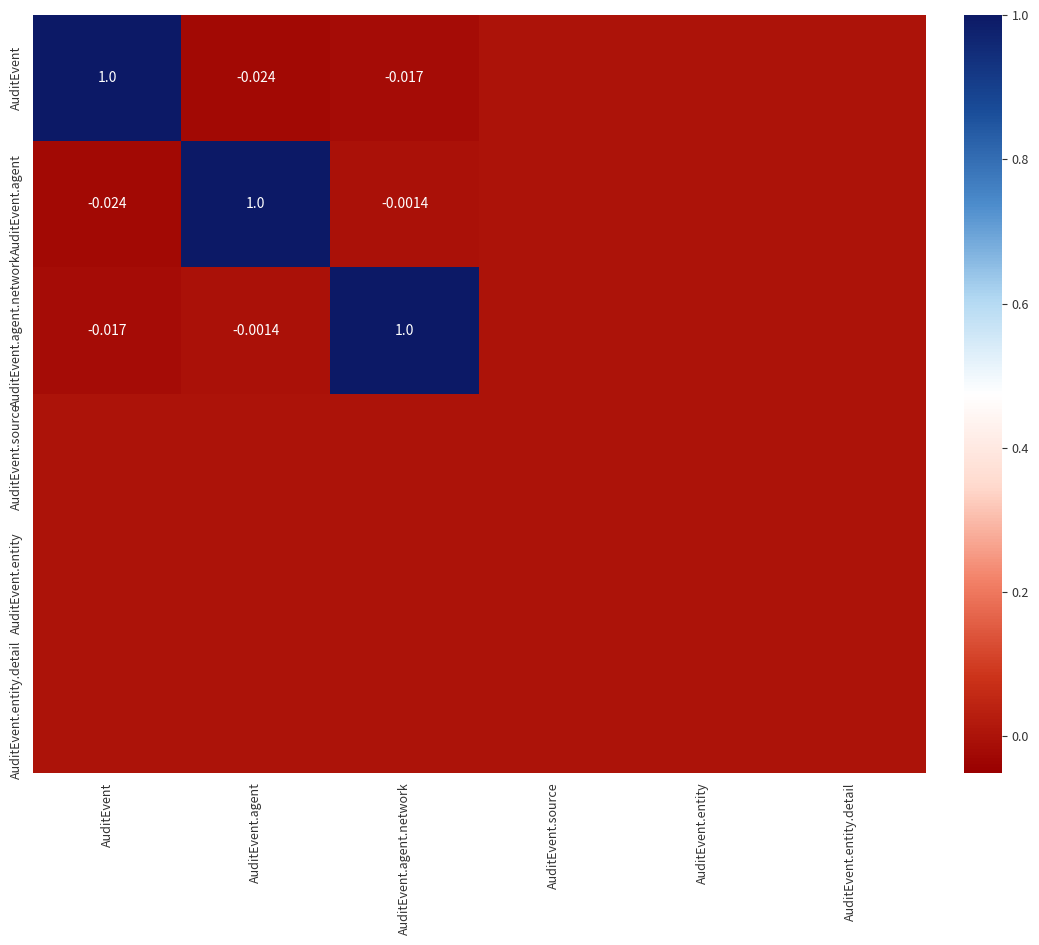

Between AuditEvent.source and AuditEvent.agent.network, which is larger?

AuditEvent.source